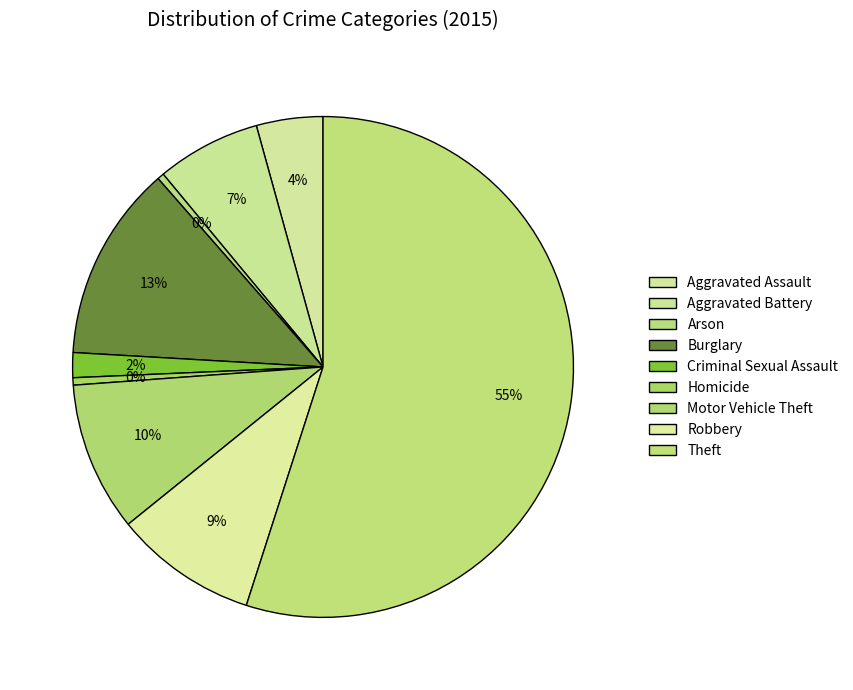

Count the number of slices in the pie.

9